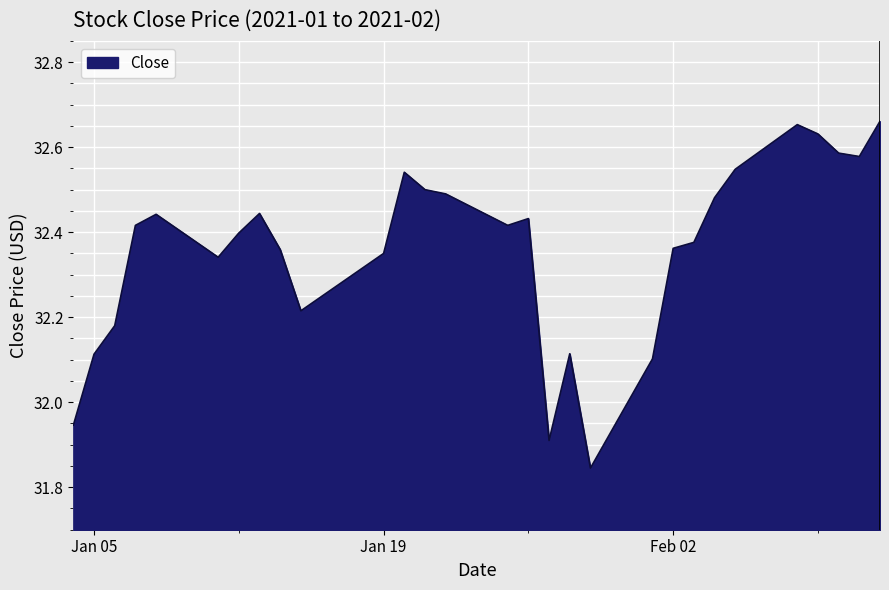

What is the difference between the maximum and minimum values?

0.8